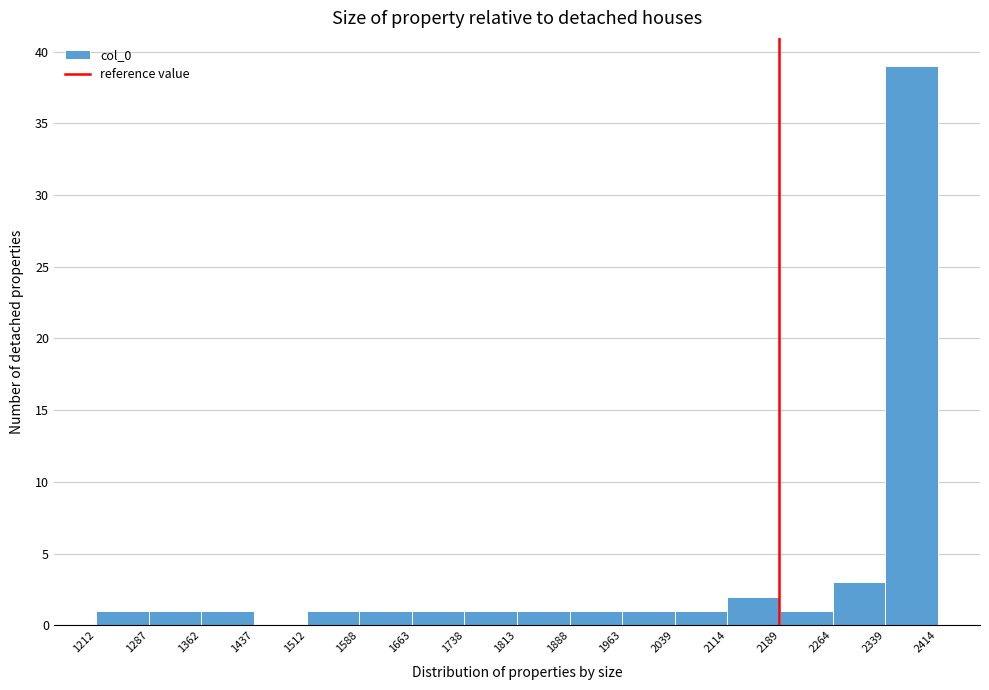

Reading left to right, transcribe this chart: for each bar, give the range it covers on the x-axis and its height. The values are not printed on the chart, so give them approximately, as read against the axis.

1212 to 1287: 1
1287 to 1362: 1
1362 to 1437: 1
1437 to 1512: 0
1512 to 1588: 1
1588 to 1663: 1
1663 to 1738: 1
1738 to 1813: 1
1813 to 1888: 1
1888 to 1963: 1
1963 to 2039: 1
2039 to 2114: 1
2114 to 2189: 2
2189 to 2264: 1
2264 to 2339: 3
2339 to 2414: 39